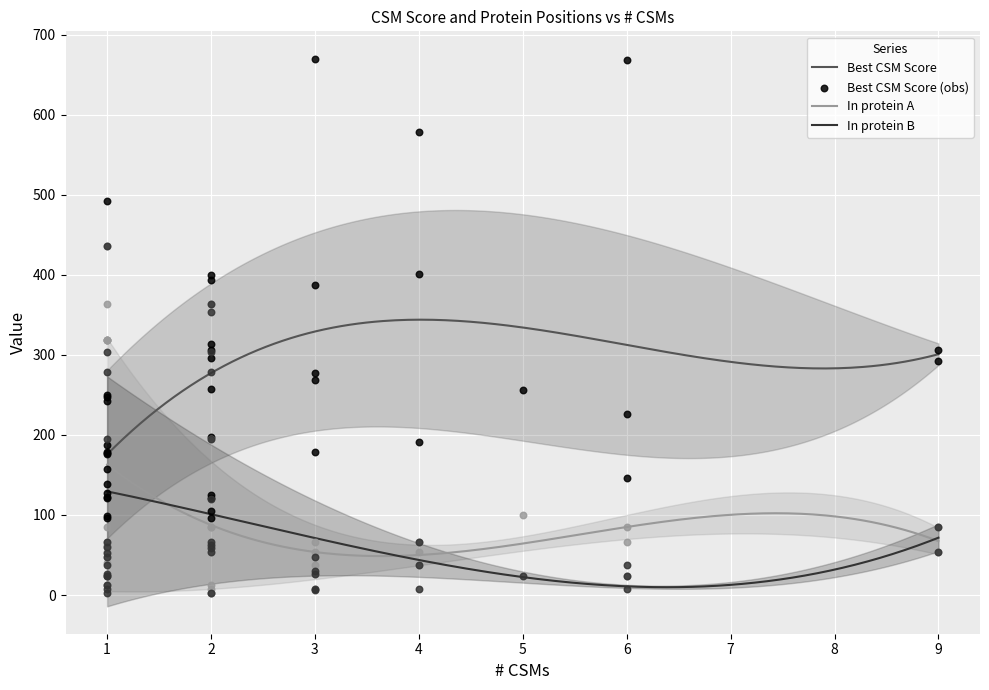

True or false: In protein B and Best CSM Score intersect in this chart.

False